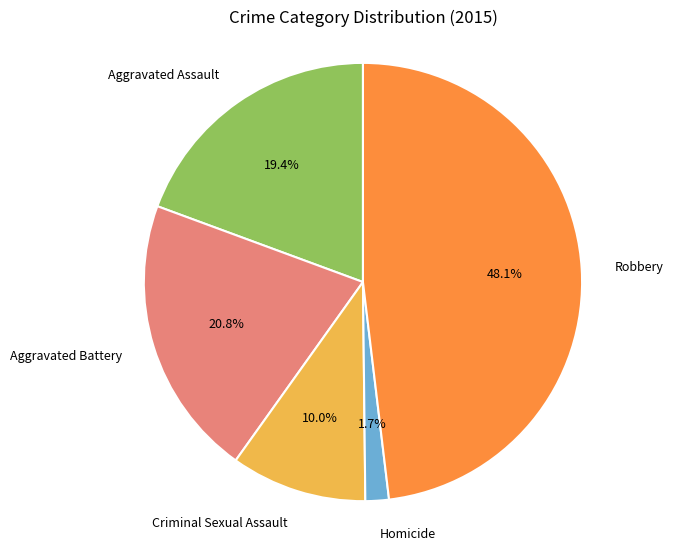

Rank the categories by value from lowest to highest.

Homicide, Criminal Sexual Assault, Aggravated Assault, Aggravated Battery, Robbery